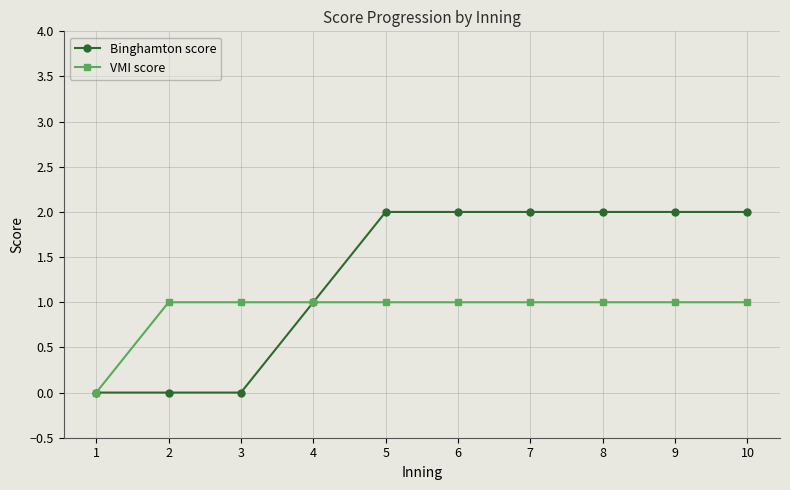

Reading left to right, list all the values displayed in this chart.

Binghamton score: 1=0	2=0	3=0	4=1	5=2	6=2	7=2	8=2	9=2	10=2
VMI score: 1=0	2=1	3=1	4=1	5=1	6=1	7=1	8=1	9=1	10=1